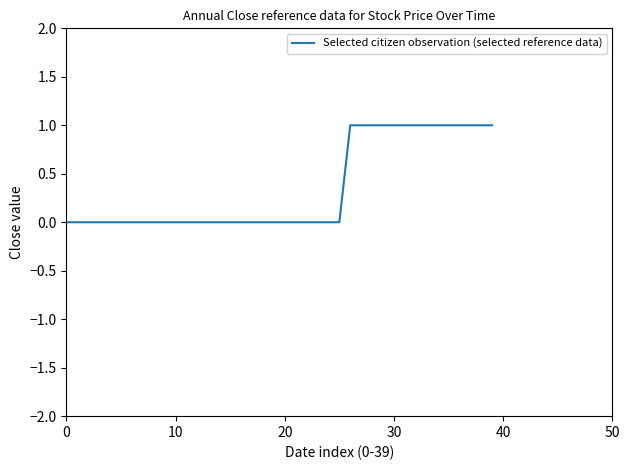

Does the chart display data point markers on the line(s)?

No